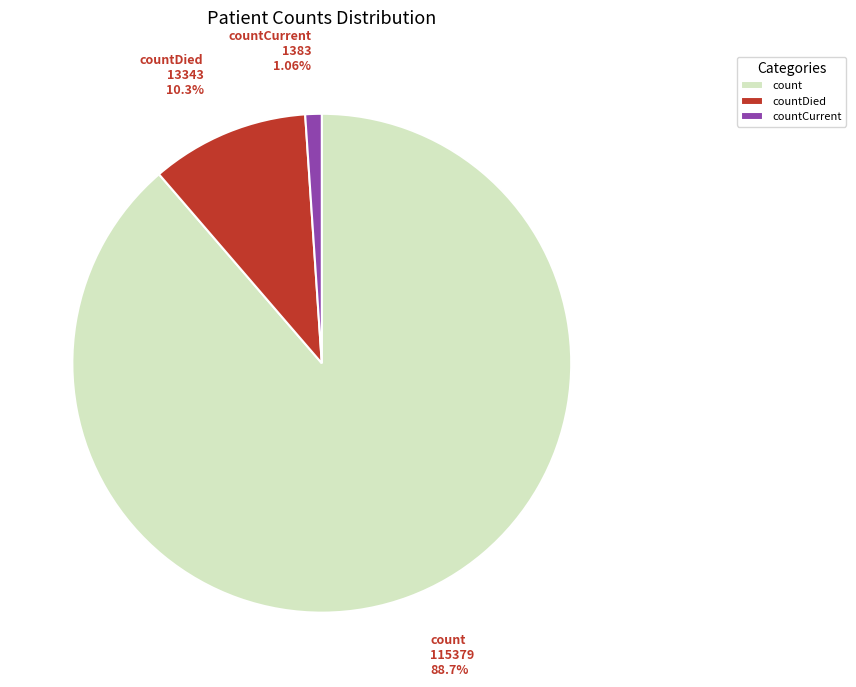

The countDied slice represents 2% of the pie. True or false?

False